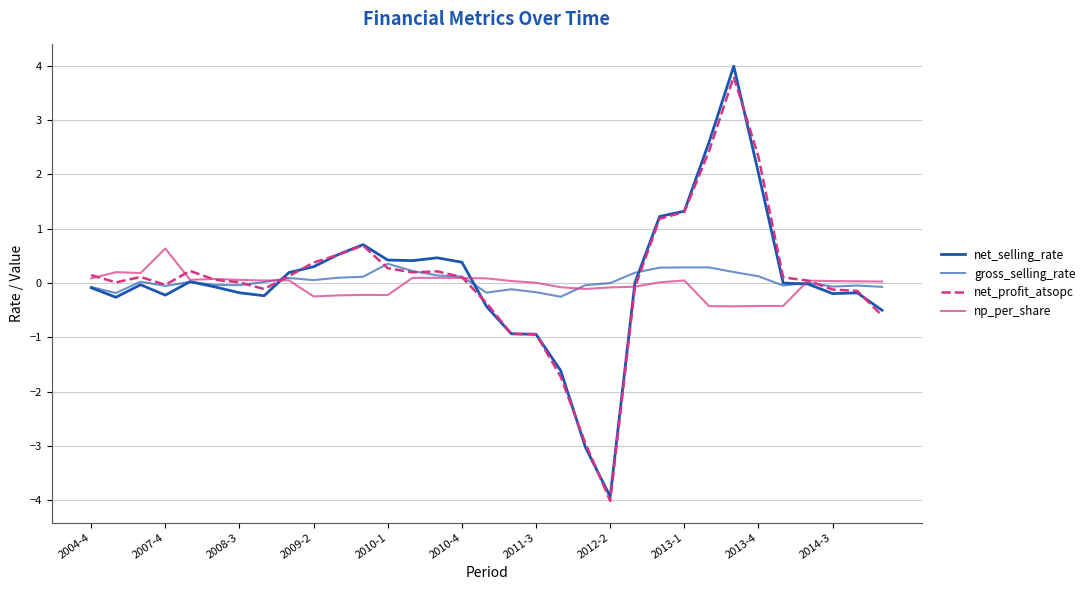

List the series in order of their peak value, highest first.

net_selling_rate, net_profit_atsopc, np_per_share, gross_selling_rate